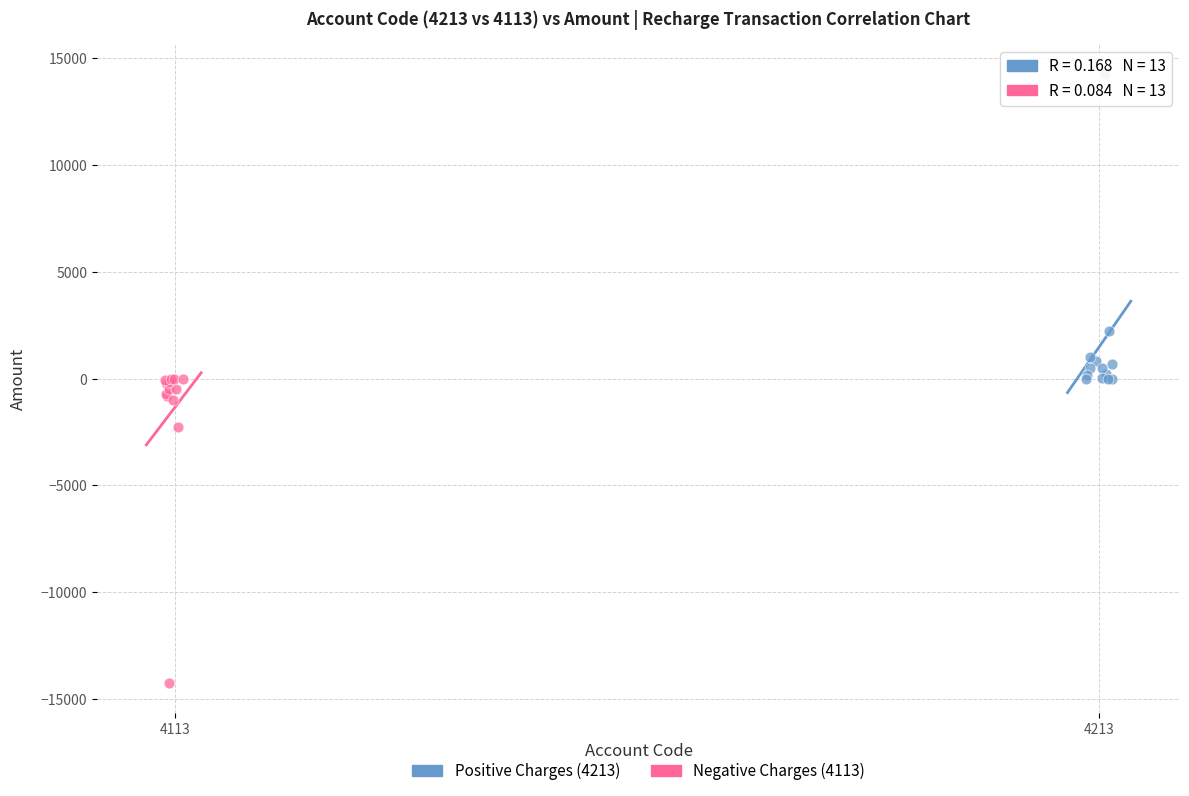

Which series contains the highest Y value?

Positive Charges (4213)